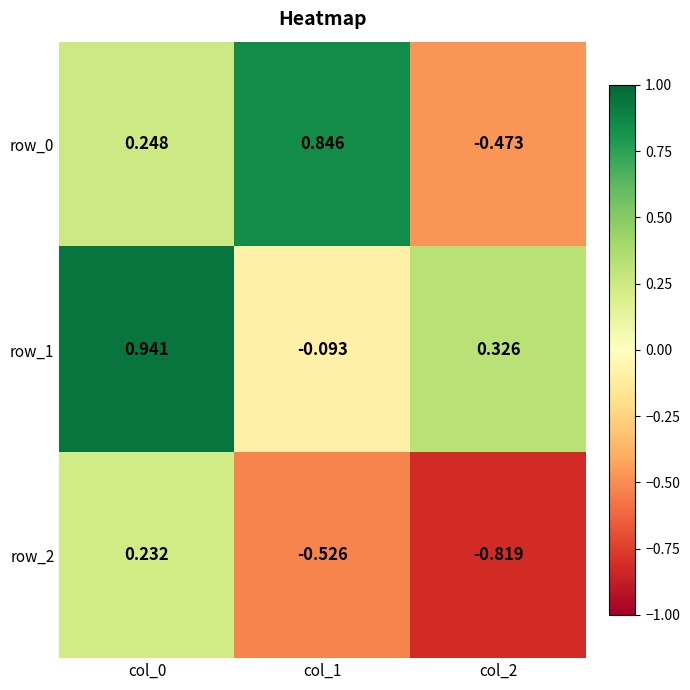

Count the row_0 values in the range 0 to 1.

2